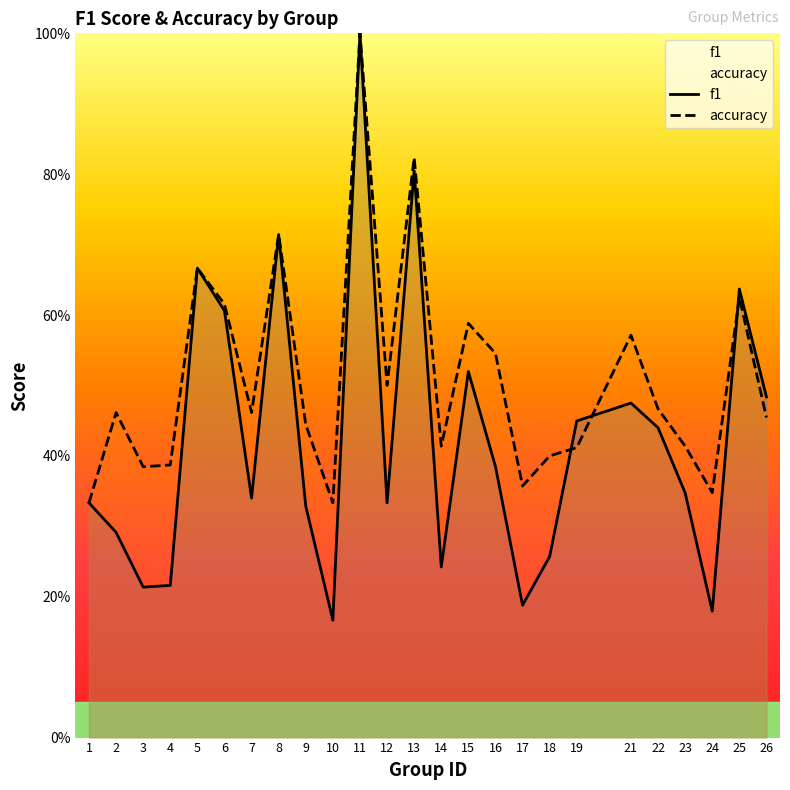

What value does the accuracy series have at 11?

1.0